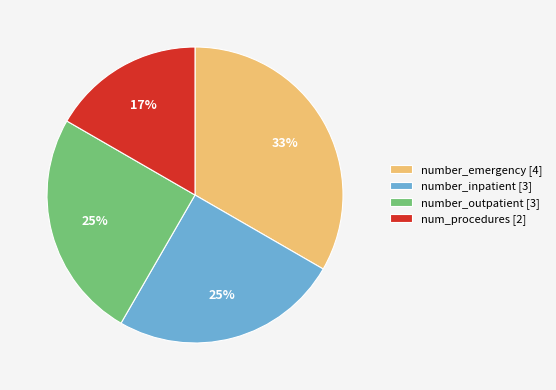

To the nearest percent, what is the combined percentage of number_outpatient [3] and number_inpatient [3]?

50%